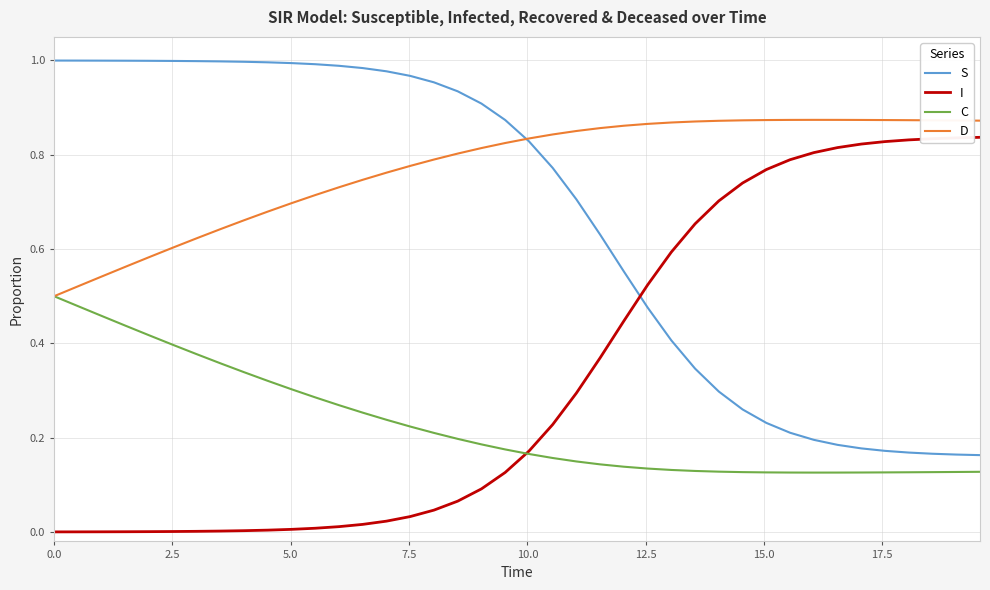

Which series has the largest total across all categories?

D